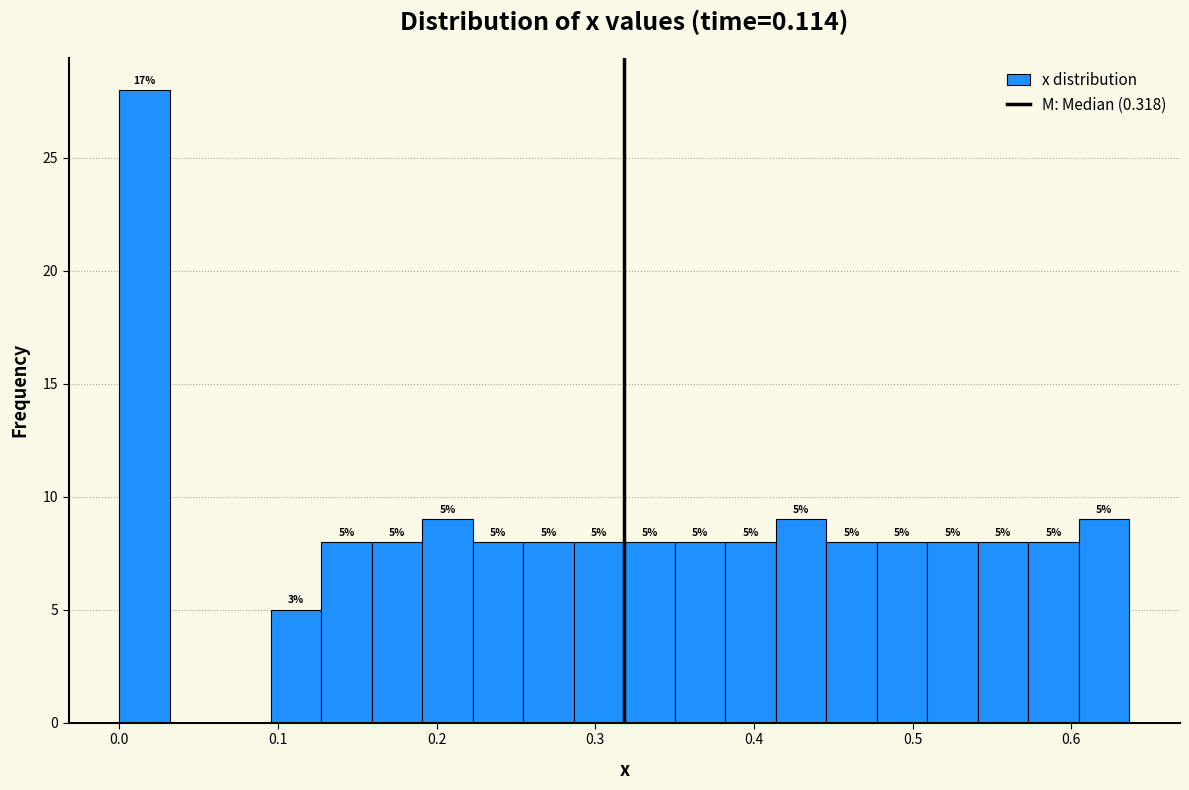

Read against the x-axis, roughly where is the centre of the tallest bar?

0.02